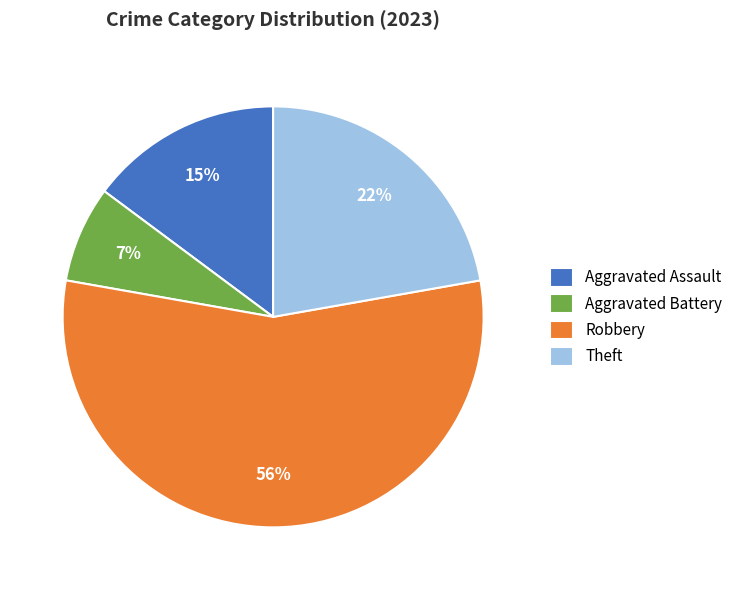

Approximately how many times larger is the value at Aggravated Battery compared to Robbery?

0.1